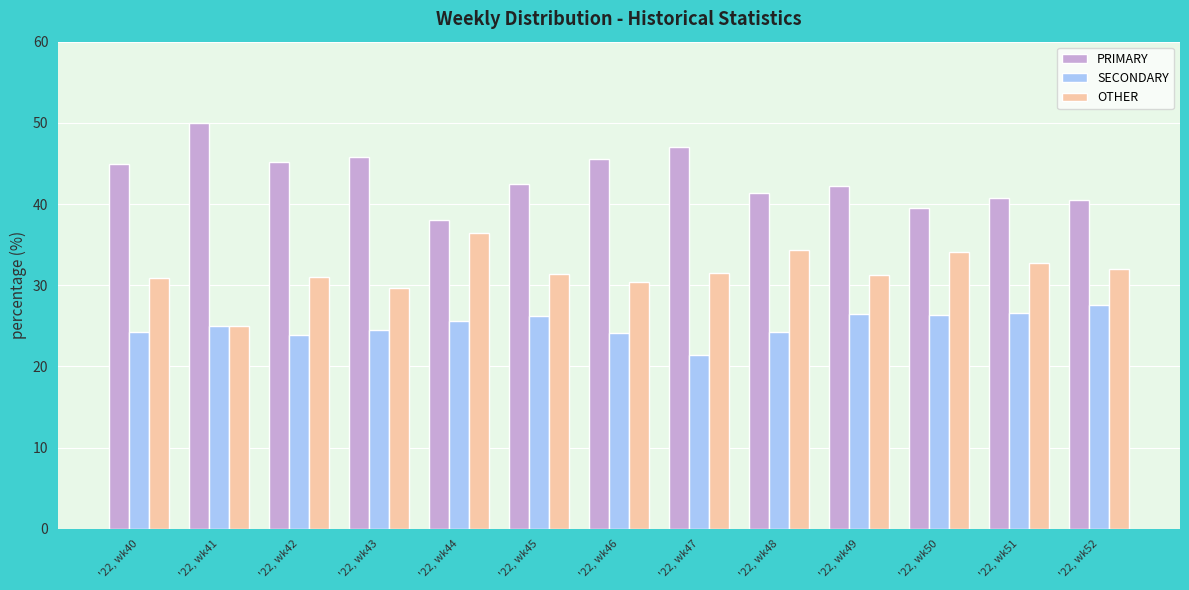

What is the average value of the SECONDARY series?

25.1